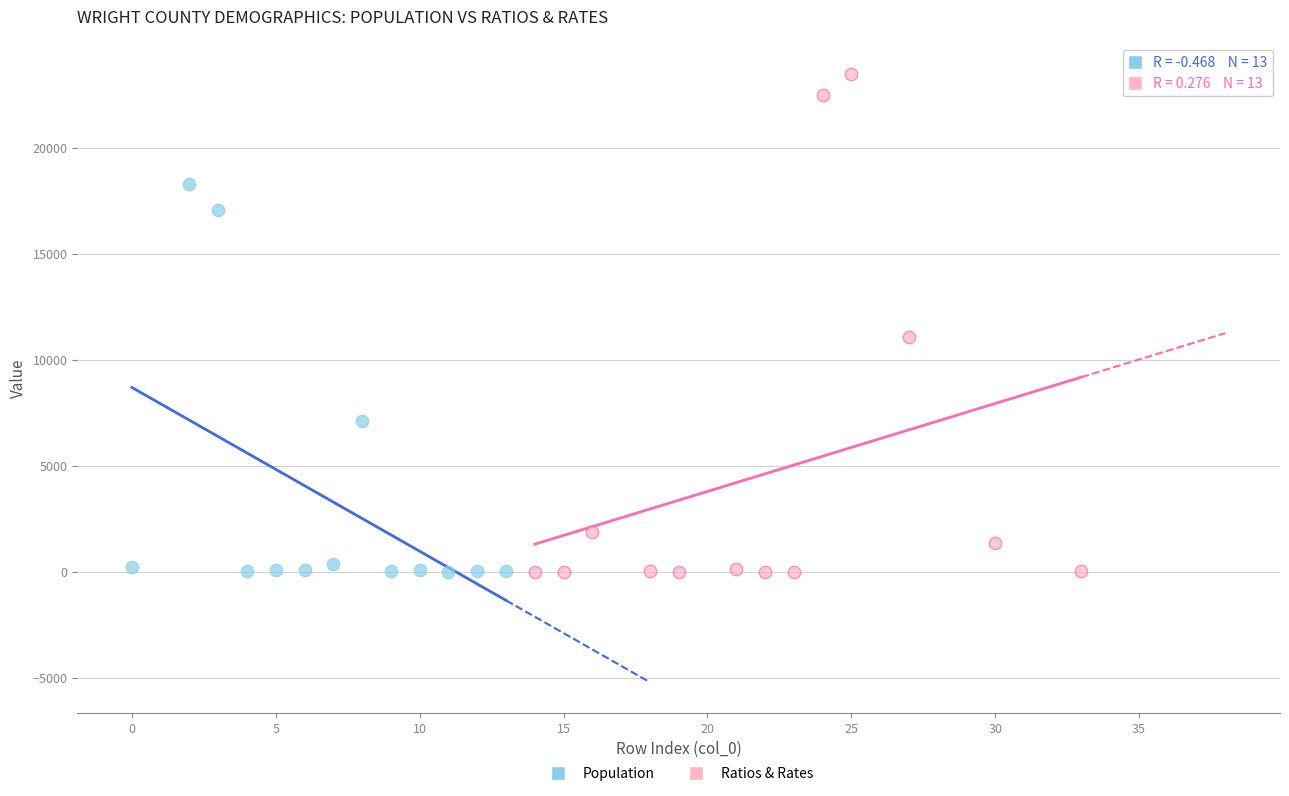

What are all the series names shown in the legend?

Population, Ratios & Rates